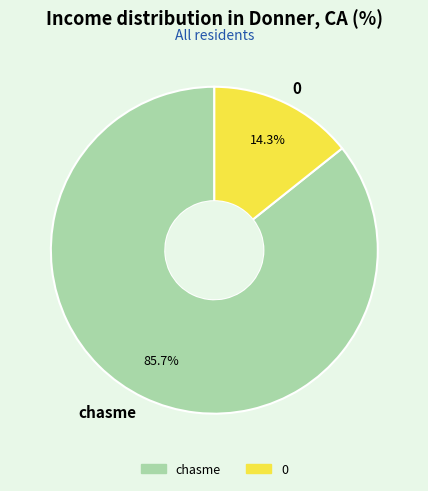

How many slices are in this pie chart?

2